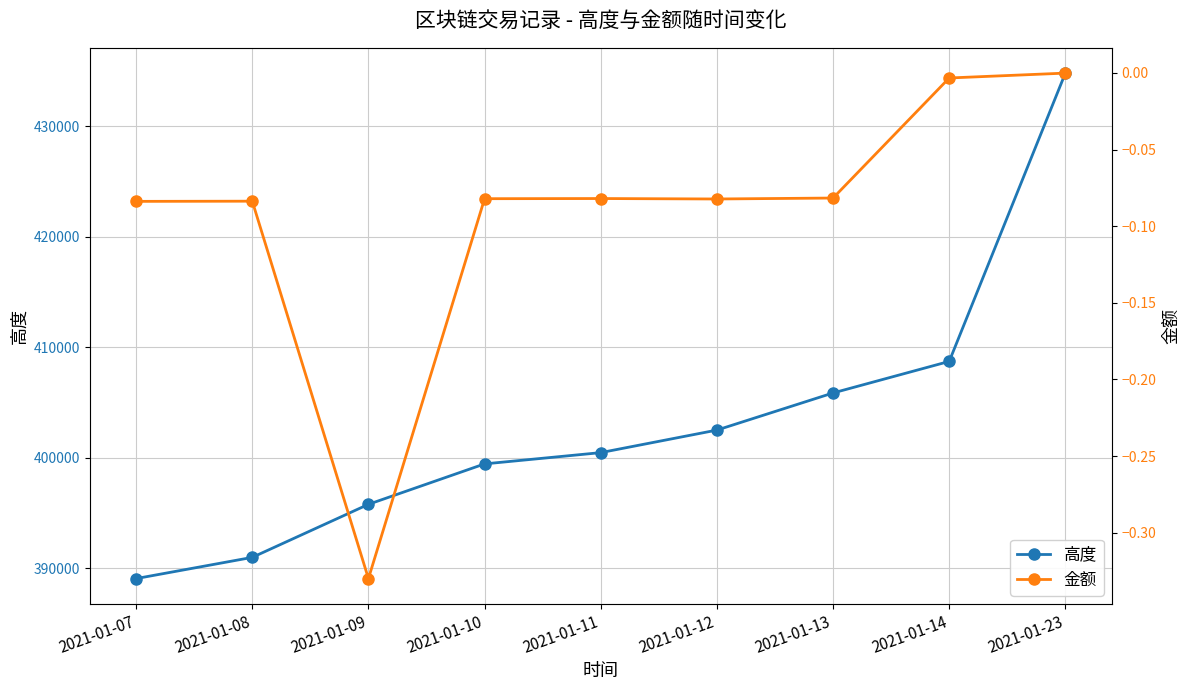

At which label does 高度 first exceed 400458?

2021-01-12